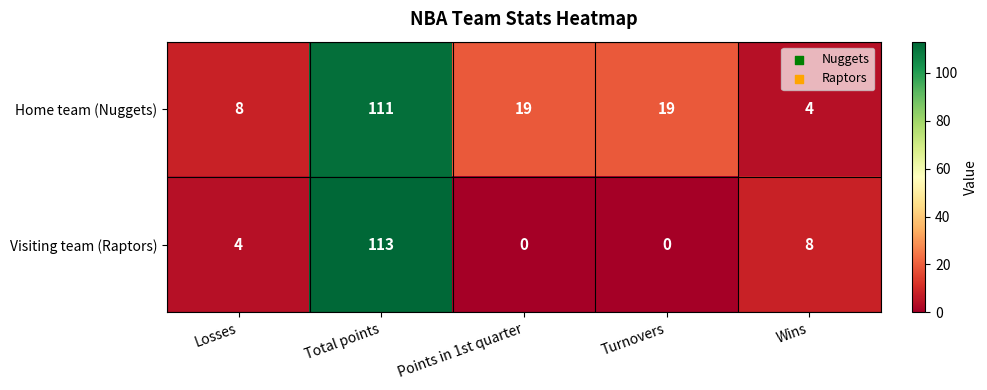

What is the sum of the Visiting team (Raptors) values at Turnovers and Wins?

8